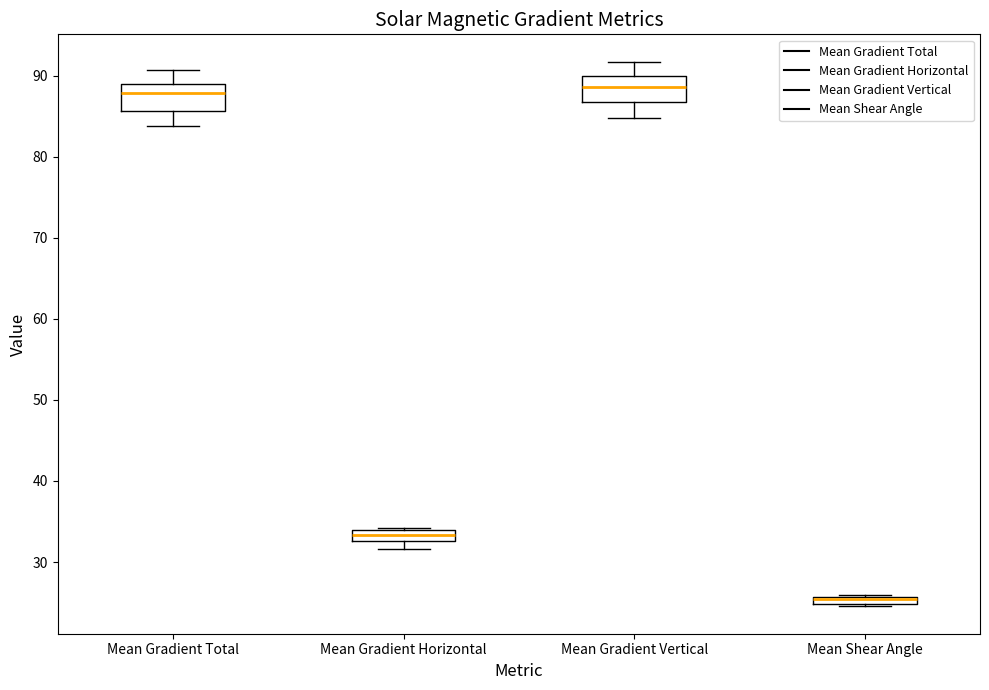

Where is the lower edge of the box for Mean Gradient Vertical on the y-axis? The values are not printed on the chart, so give them approximately, as read against the axis.

87